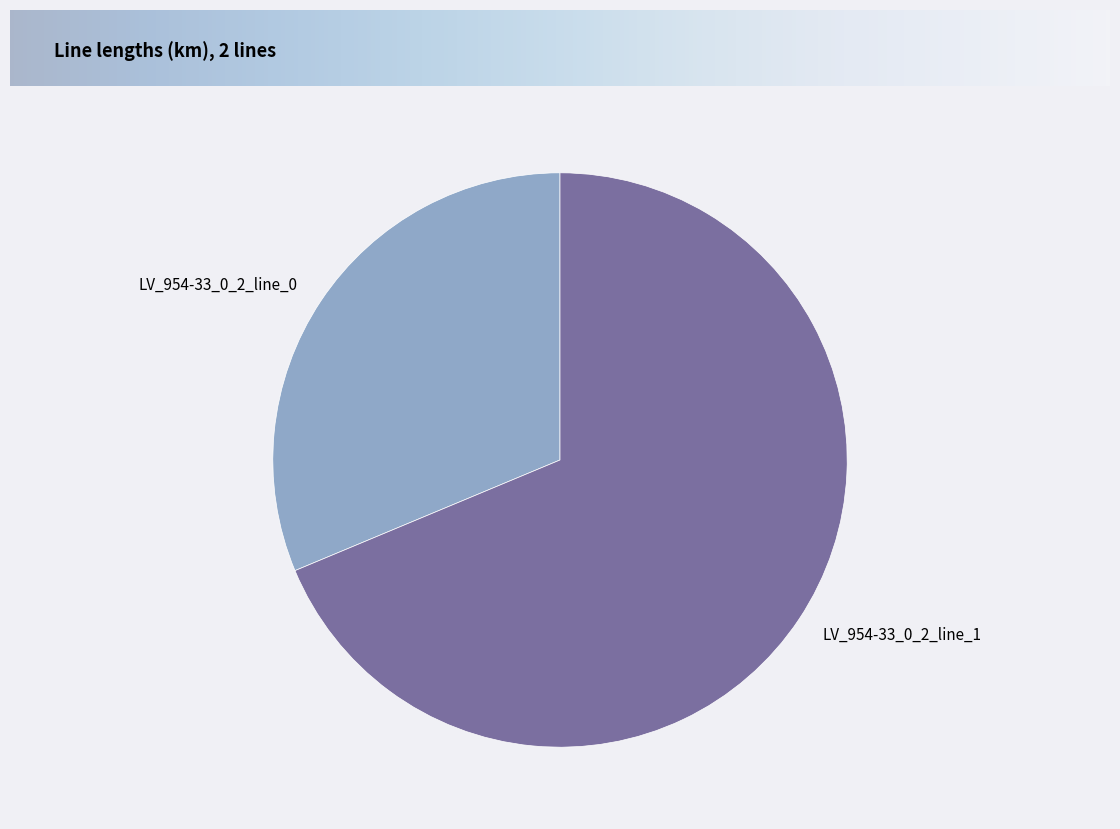

Is the sum of LV_954-33_0_2_line_1 and LV_954-33_0_2_line_0 greater than half?

Yes